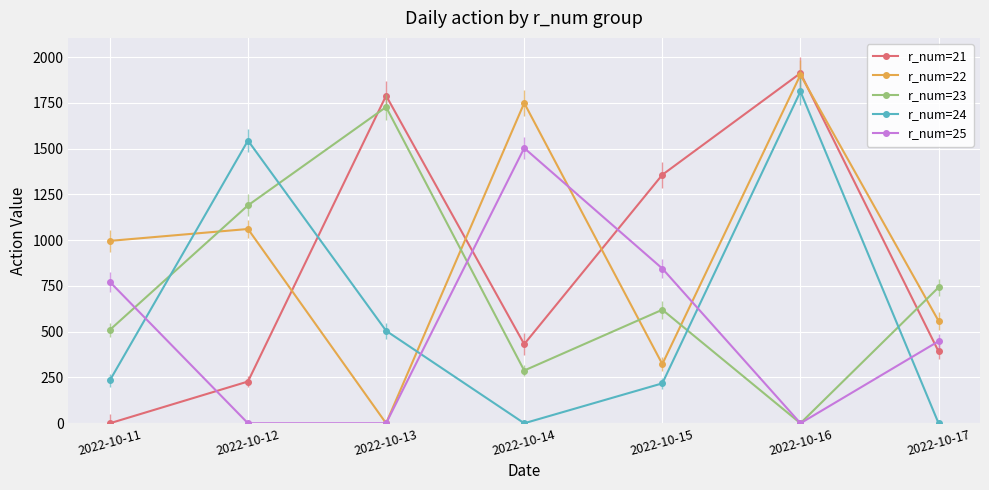

Reading right to left, extract all data points from this chart.

r_num=21: 392	1912	1357	432	1789	228	0
r_num=22: 559	1903	323	1749	0	1061	996
r_num=23: 742	0	620	288	1727	1190	510
r_num=24: 0	1812	218	0	505	1544	234
r_num=25: 448	0	845	1503	0	0	772